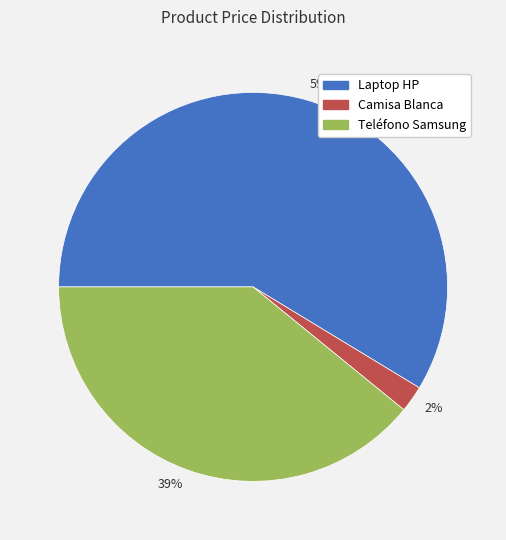

Is there any slice that represents more than half of the pie?

Yes